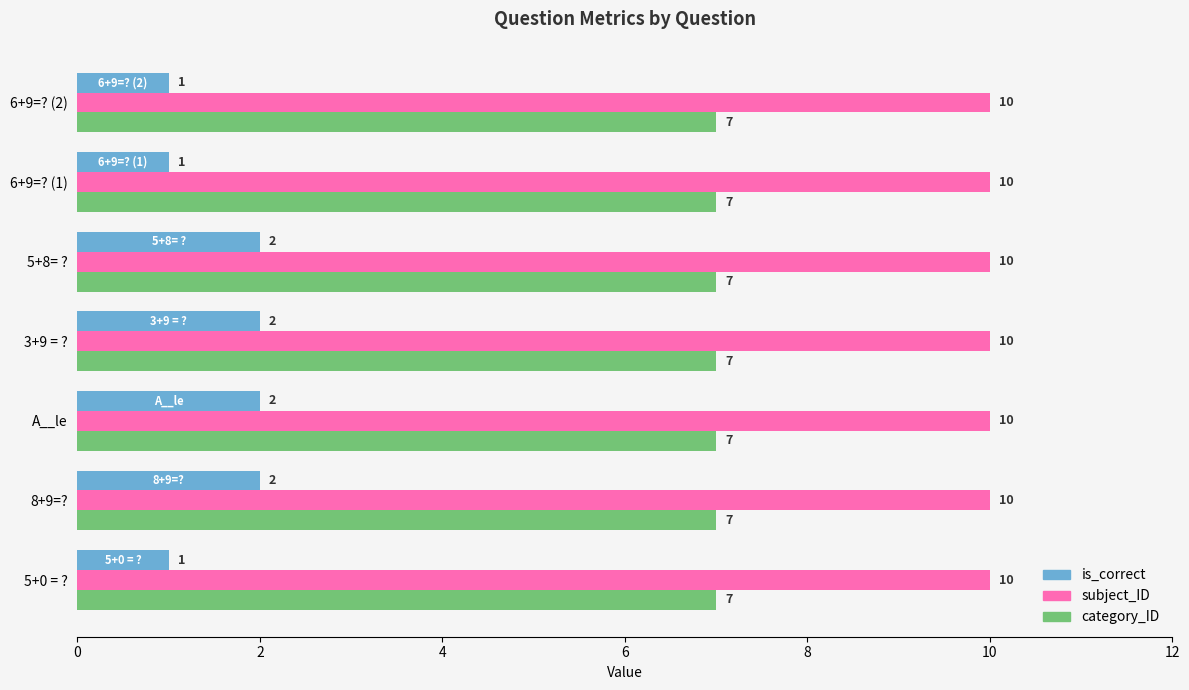

What is the average value of the subject_ID series?

10